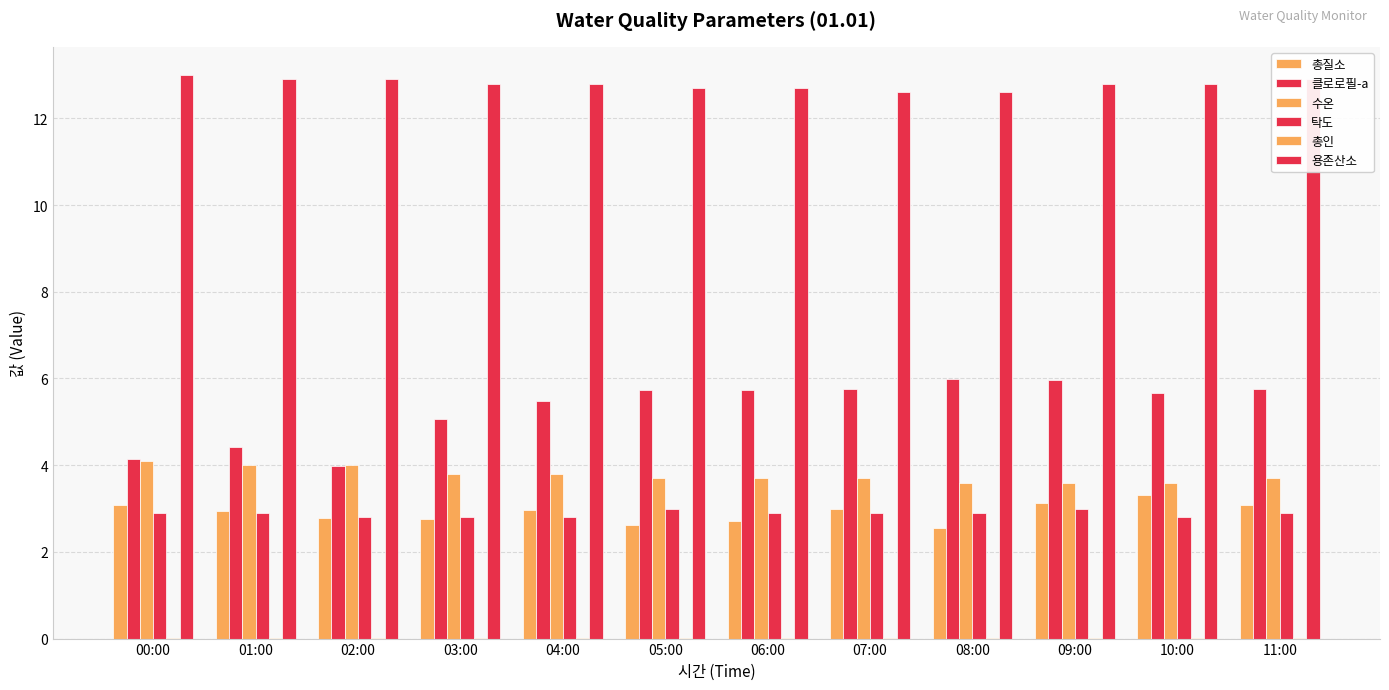

What value does the 수온 series have at 08:00?

3.6